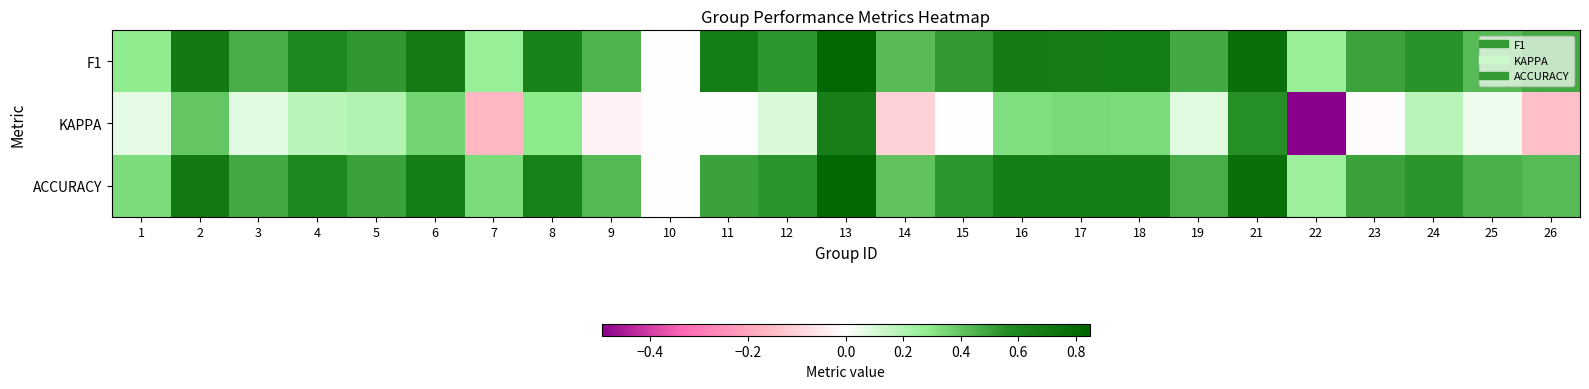

Which has a higher value, 2 or 9?

2